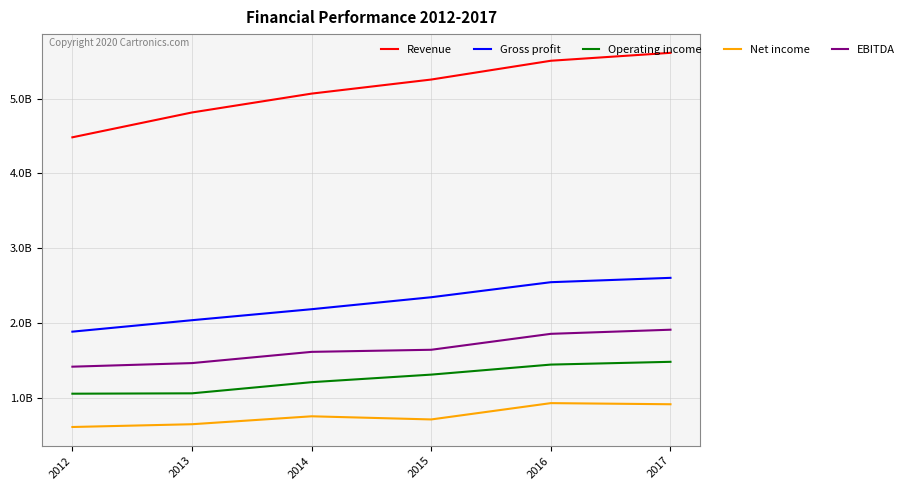

True or false: Operating income and Gross profit cross at least once.

False